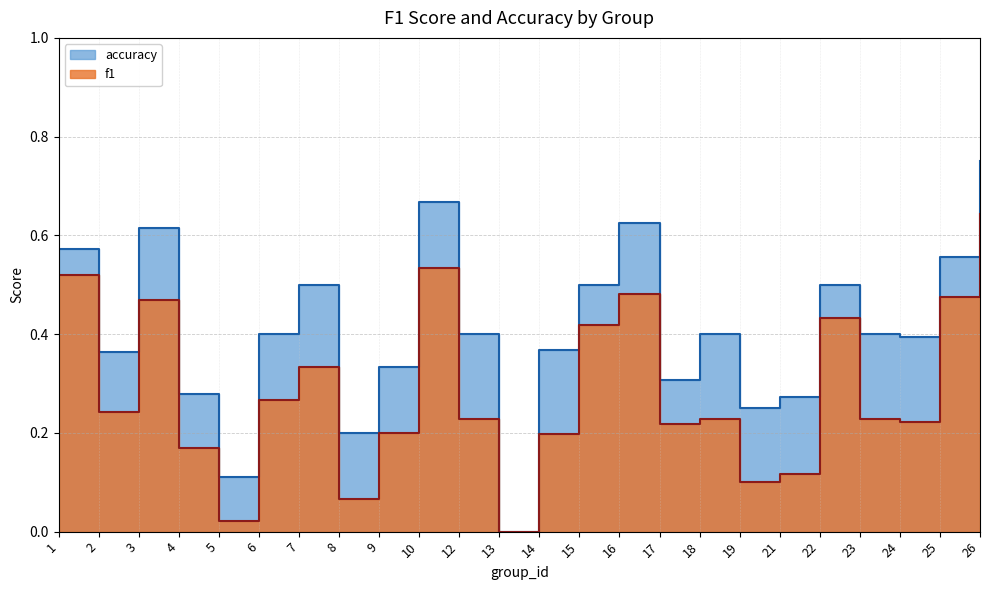

What is the spread (max minus min) of values at 14?

0.2